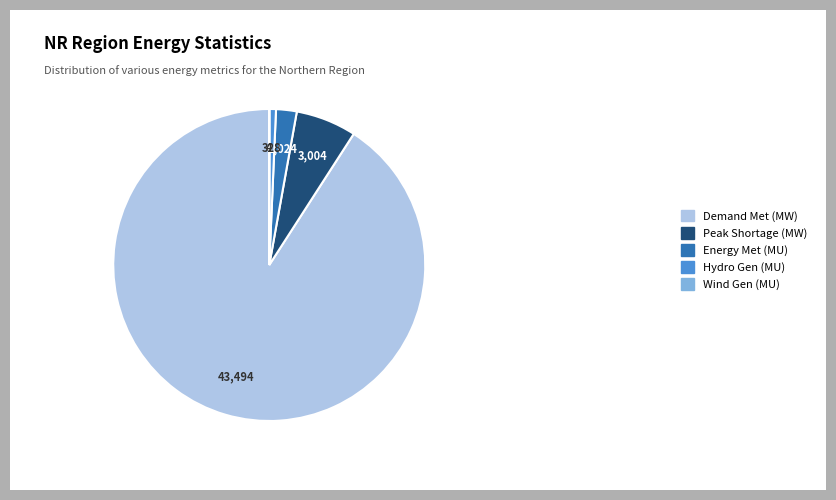

Which has a higher value, Peak Shortage (MW) or Hydro Gen (MU)?

Peak Shortage (MW)